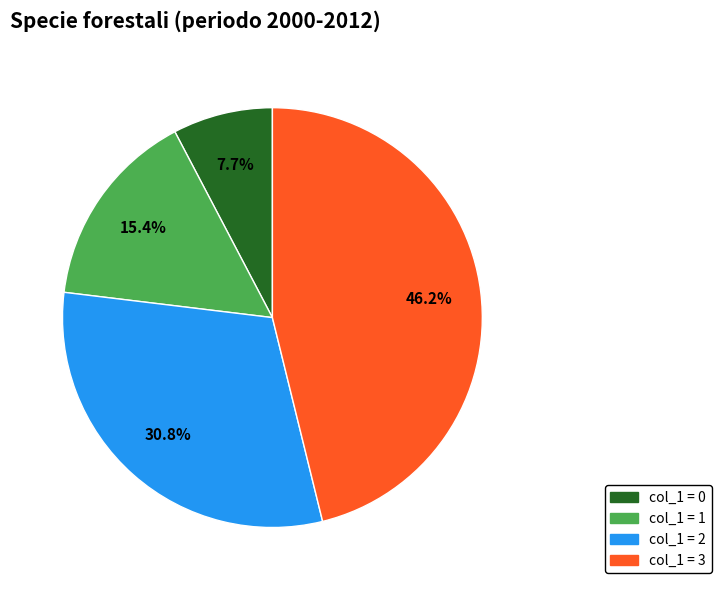

How much of the chart is everything except col_1 = 2?

69.2%